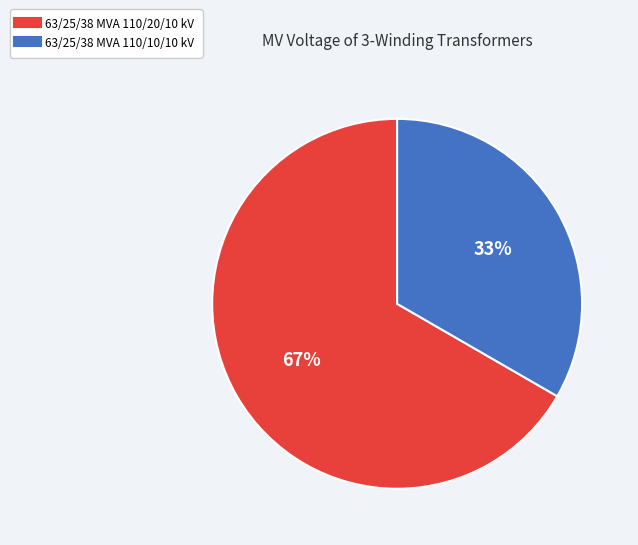

Is there a majority slice in this chart?

Yes